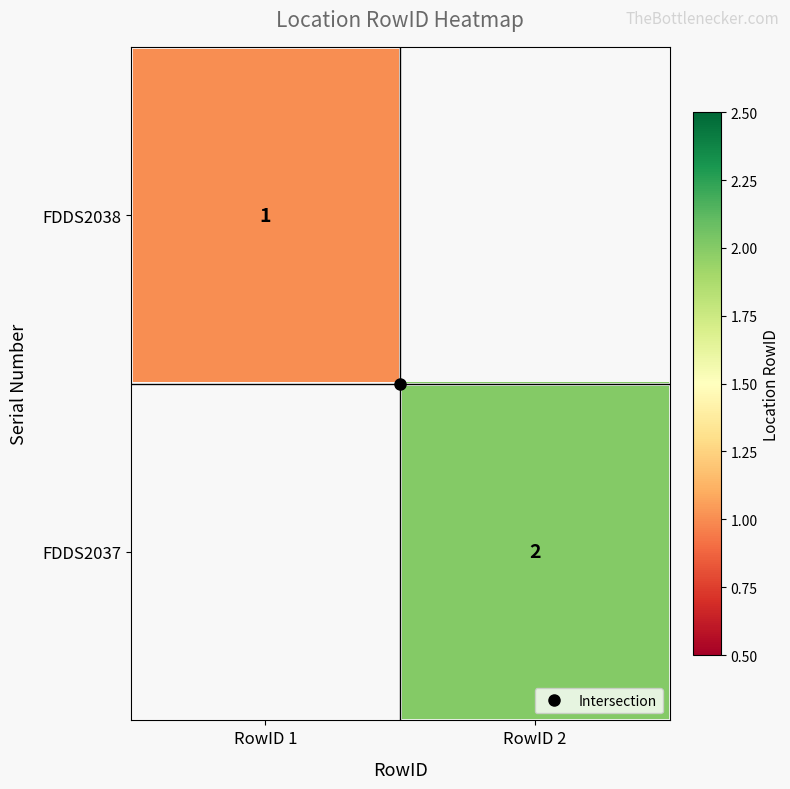

List the series in order of their peak value, highest first.

FDDS2038, FDDS2037